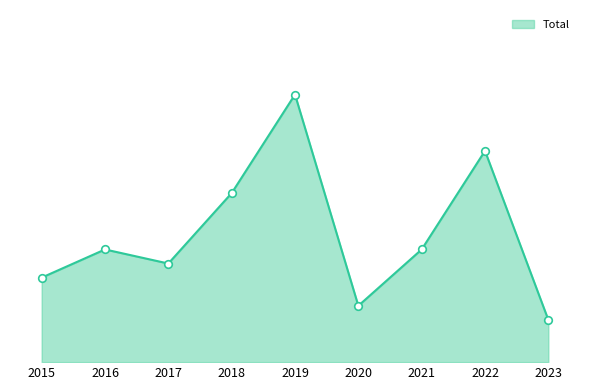

What is the ratio of the value at 2019 to the value at 2021?

2.4